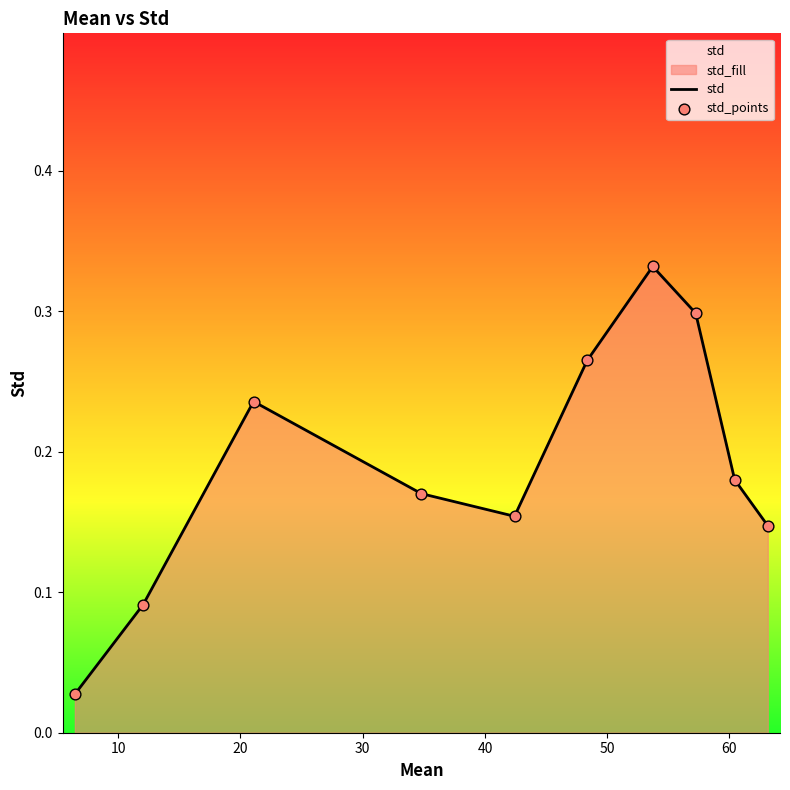

Which series has the widest spread of Y values?

std